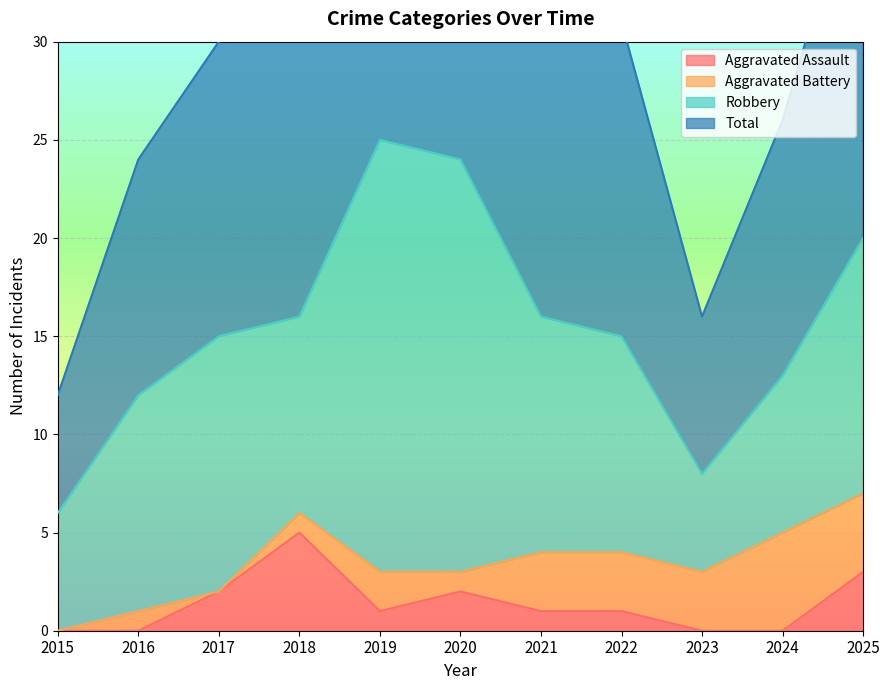

What is the difference between the Total values at 2021 and 2015?

20